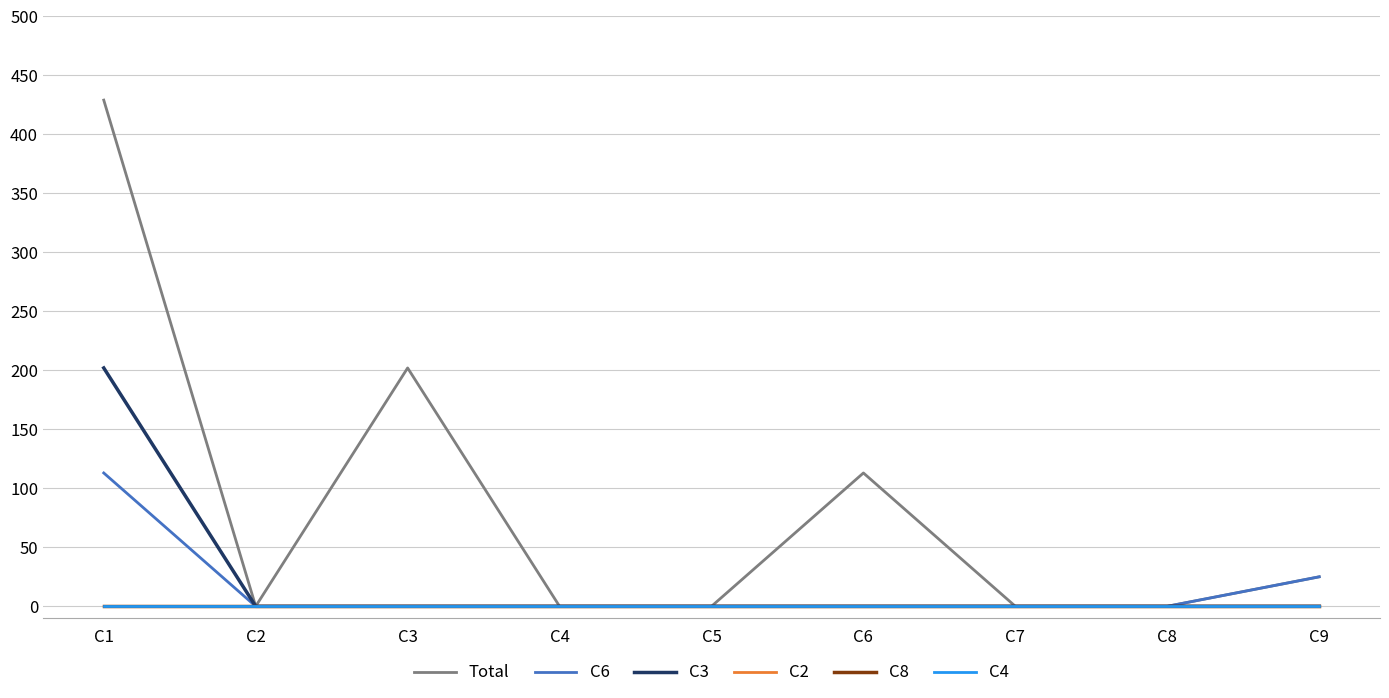

What is the difference between the maximum and minimum values in the C6 series?

113